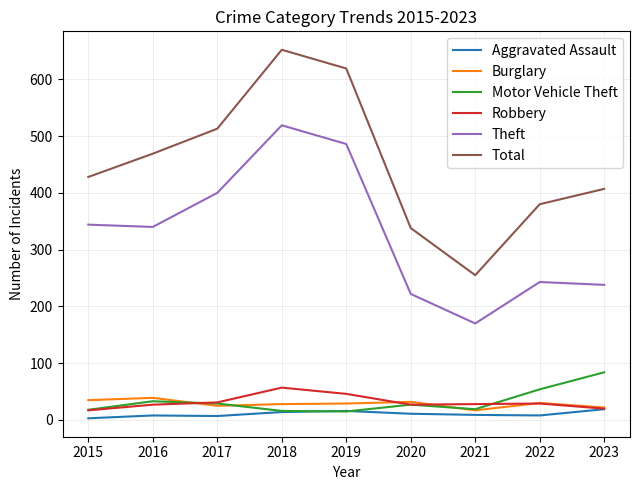

Count the number of categories in the chart.

9